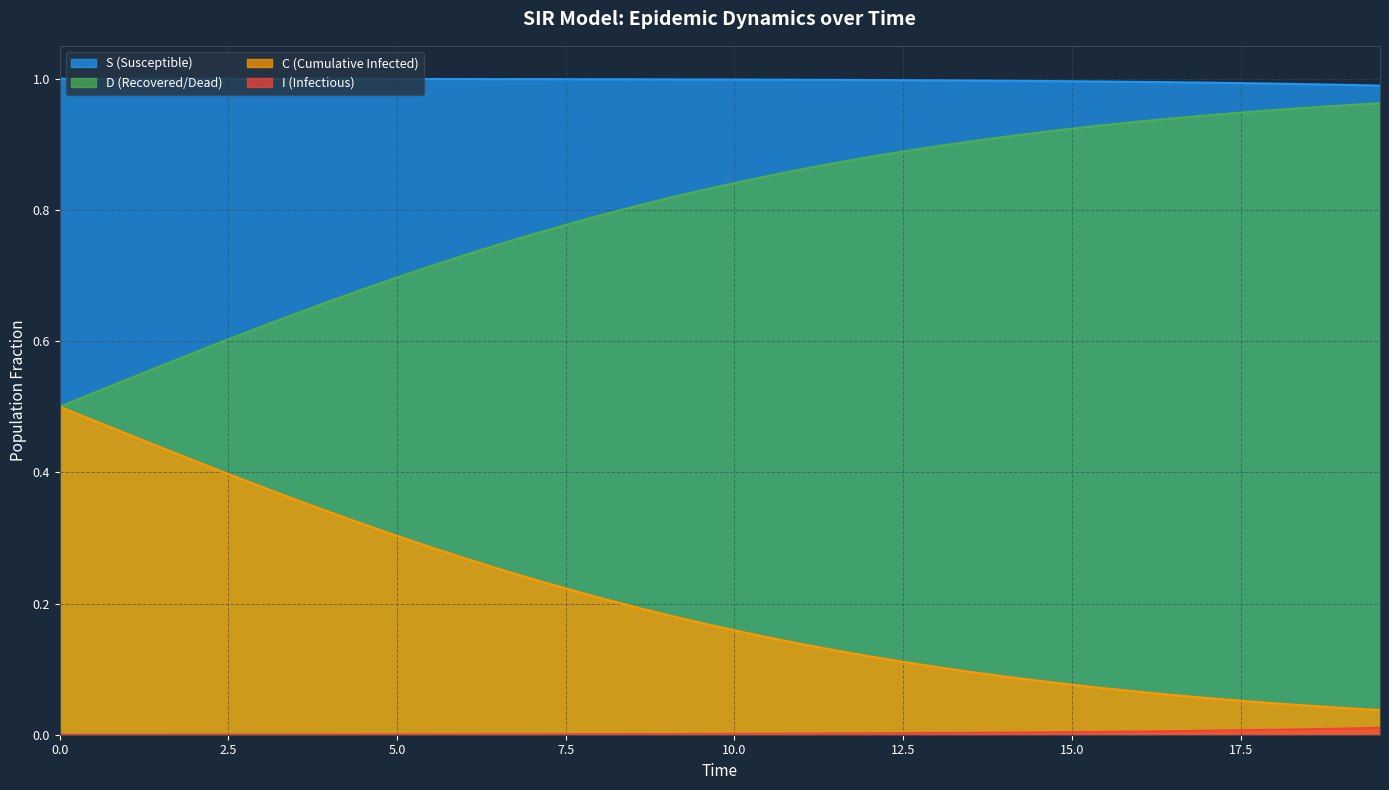

Rank the series by their average value, from highest to lowest.

S (Susceptible), D (Recovered/Dead), C (Cumulative Infected), I (Infectious)